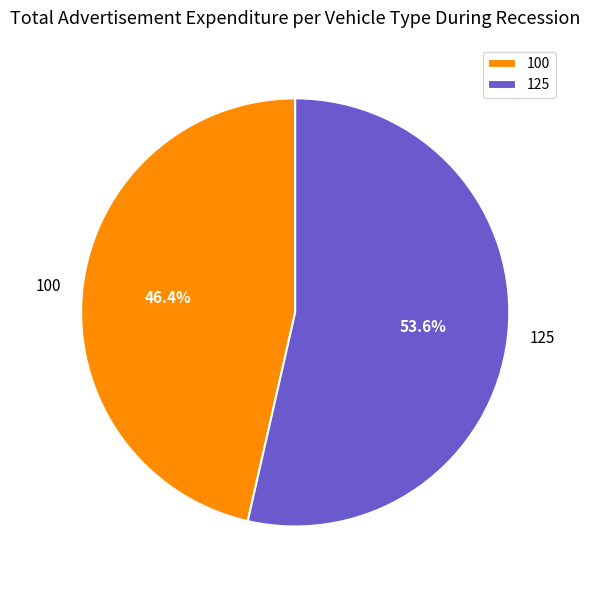

Which slice is the smallest?

100